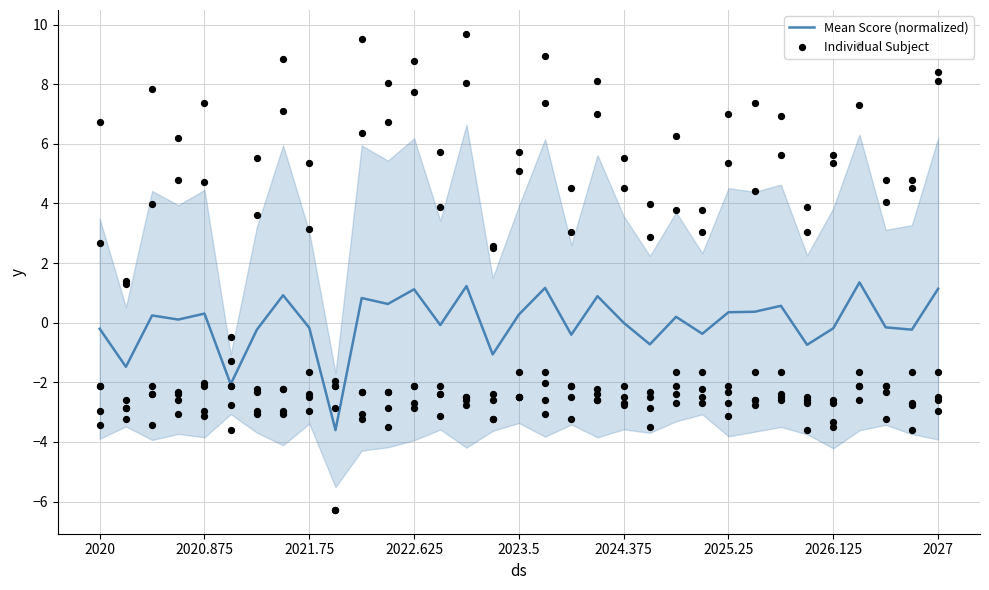

What are all the series names shown in the legend?

Mean Score (normalized), Individual Subject